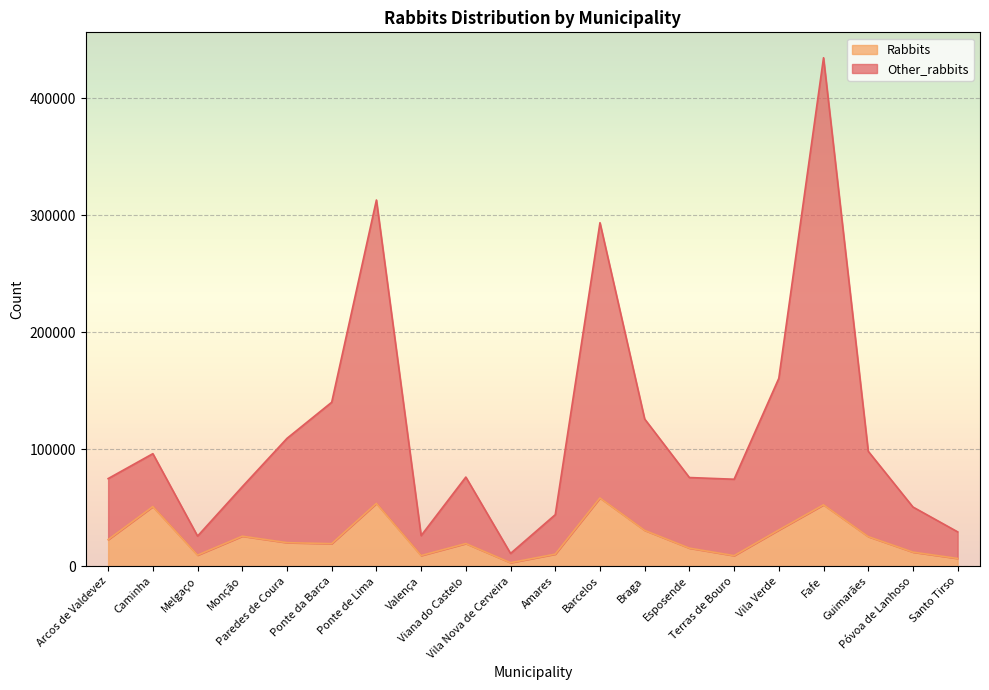

List the labels in order of Other_rabbits value, smallest first.

Vila Nova de Cerveira, Melgaço, Valença, Santo Tirso, Amares, Póvoa de Lanhoso, Monção, Terras de Bouro, Arcos de Valdevez, Esposende, Viana do Castelo, Caminha, Guimarães, Paredes de Coura, Braga, Ponte da Barca, Vila Verde, Barcelos, Ponte de Lima, Fafe